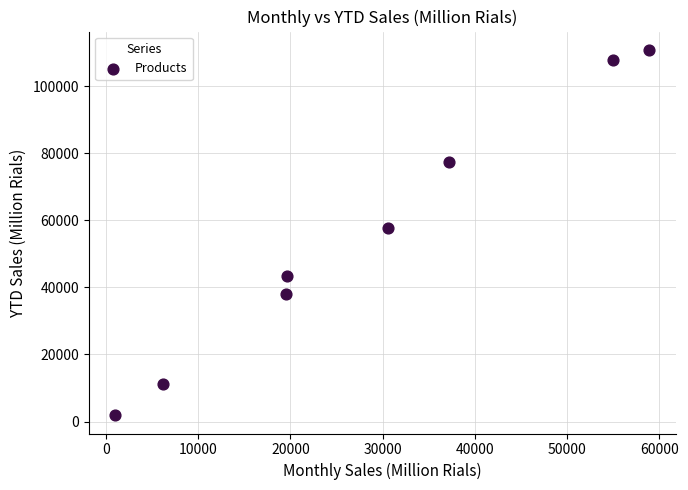

What Y value in the scatter plot is closest to 56353?

57722